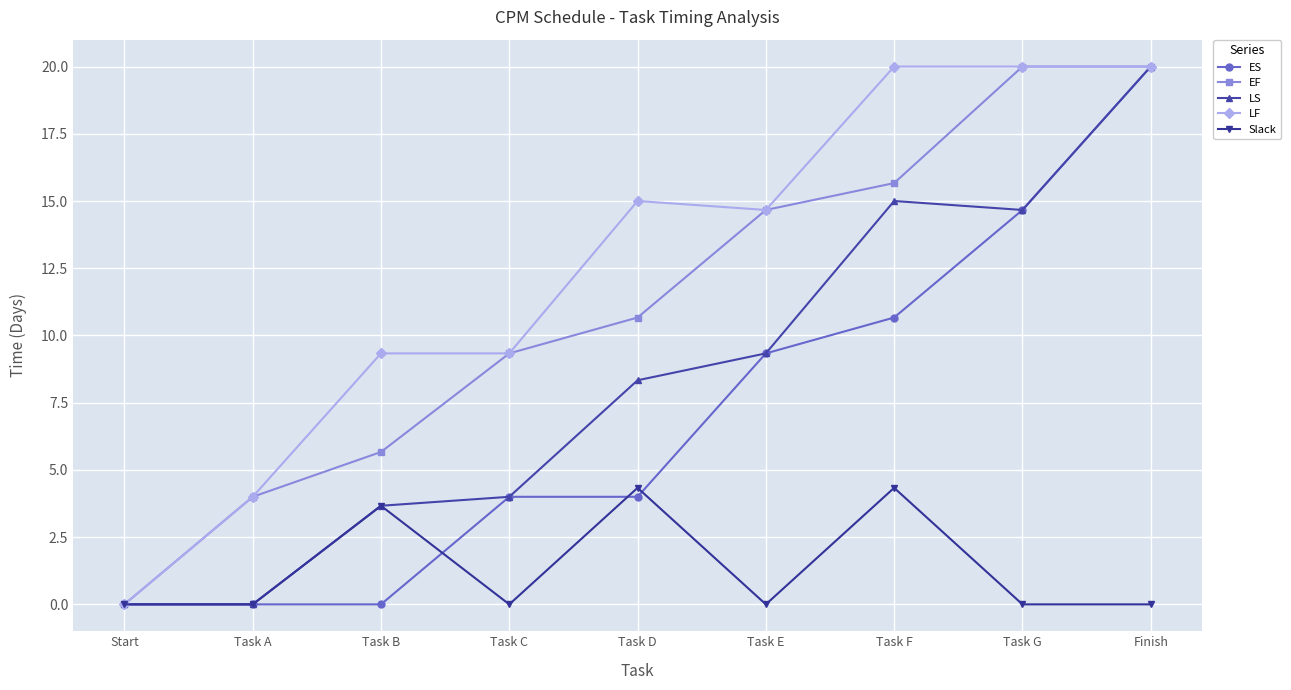

Is this an area chart (filled region under the line)?

No